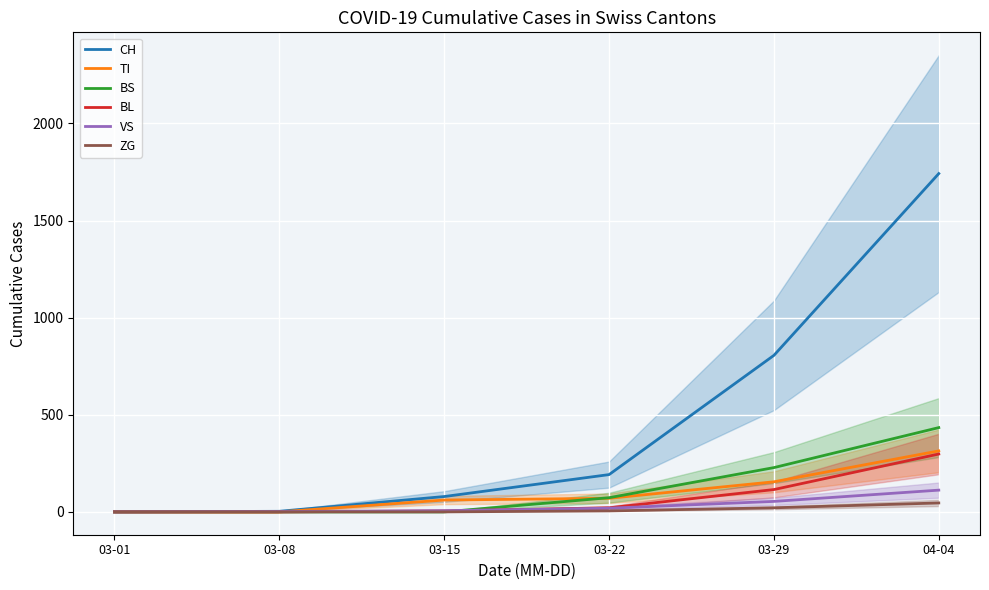

What is the label of the 2nd point from the right?

03-29